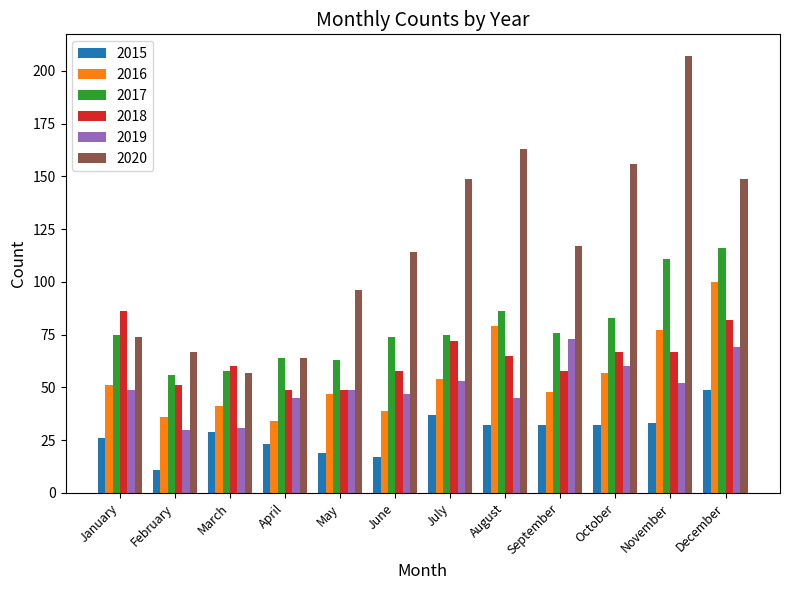

What is the sum of the 2017 values at October and September?

159